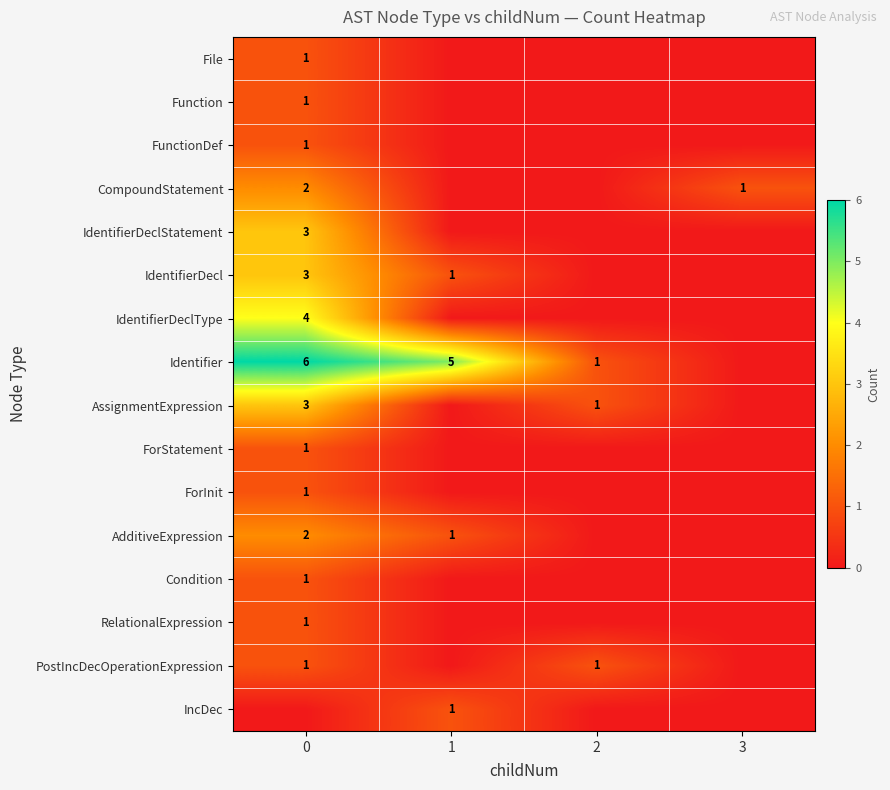

The PostIncDecOperationExpression series shows 1 at 2. True or false?

True